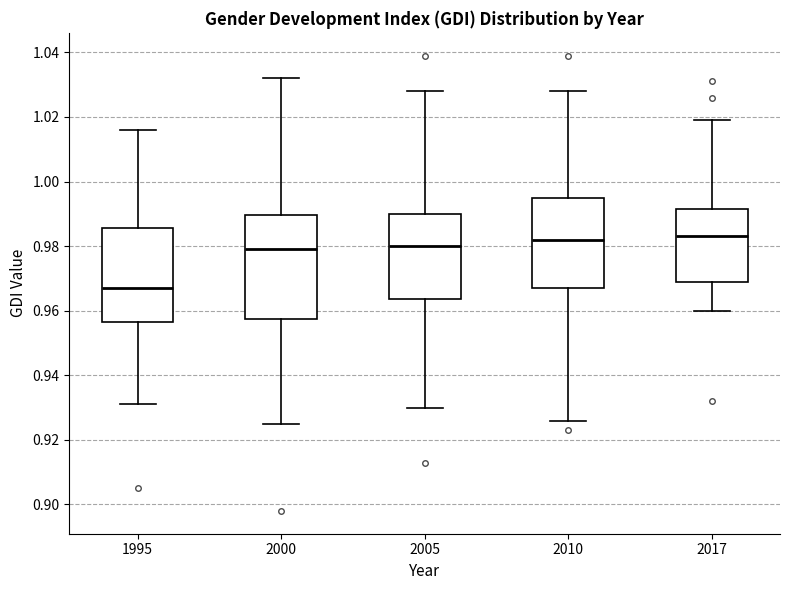

Where is the lower edge of the box at x = 2000 on the y-axis? The values are not printed on the chart, so give them approximately, as read against the axis.

0.958